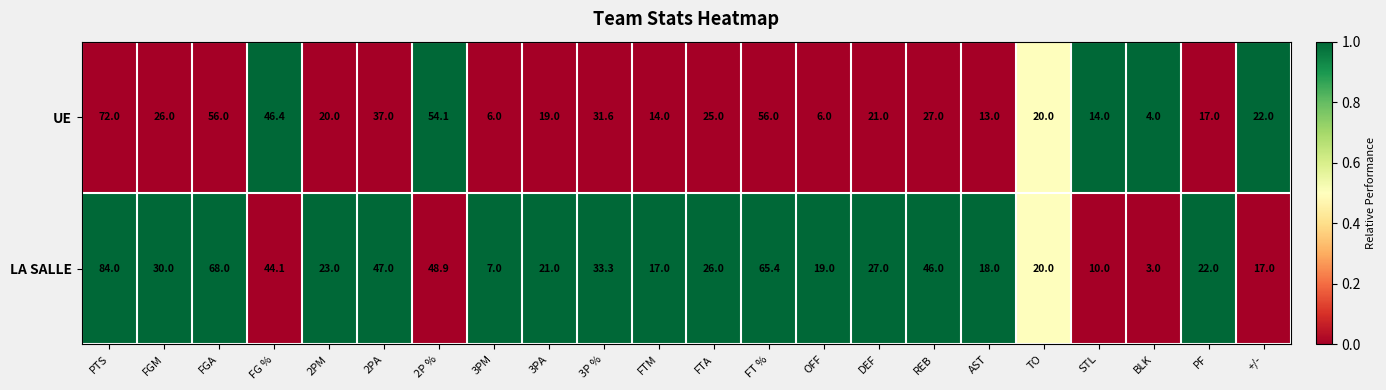

Which series has the widest spread of values?

LA SALLE